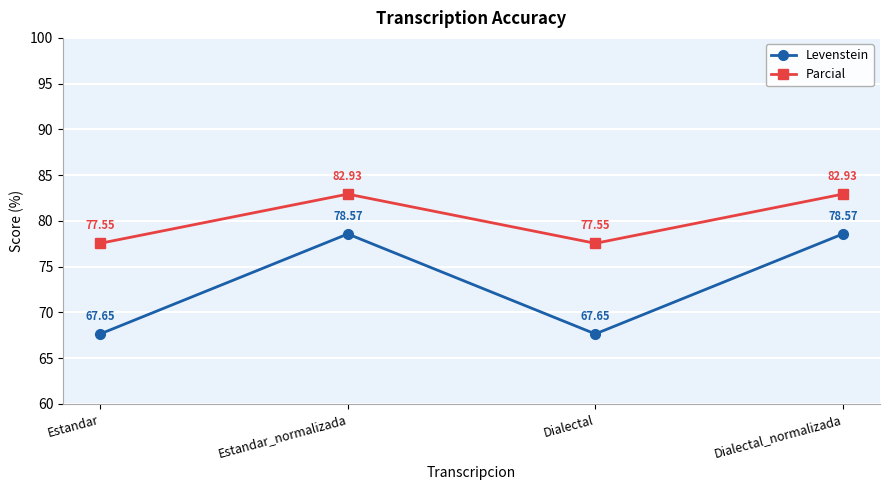

True or false: Levenstein has more than 0 interior local peaks.

True